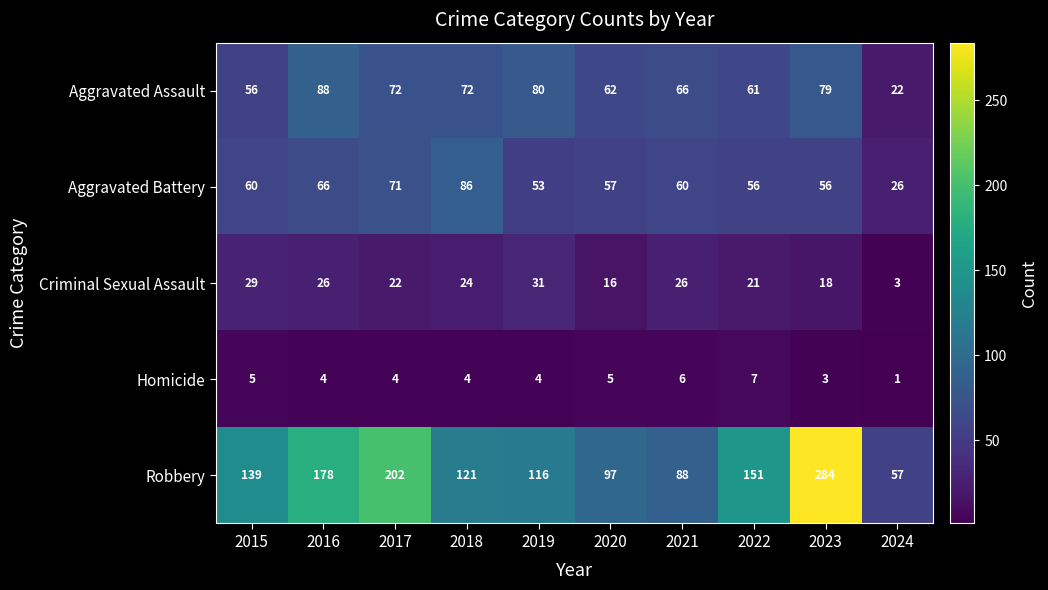

What is the difference between the highest and lowest values at 2017?

198